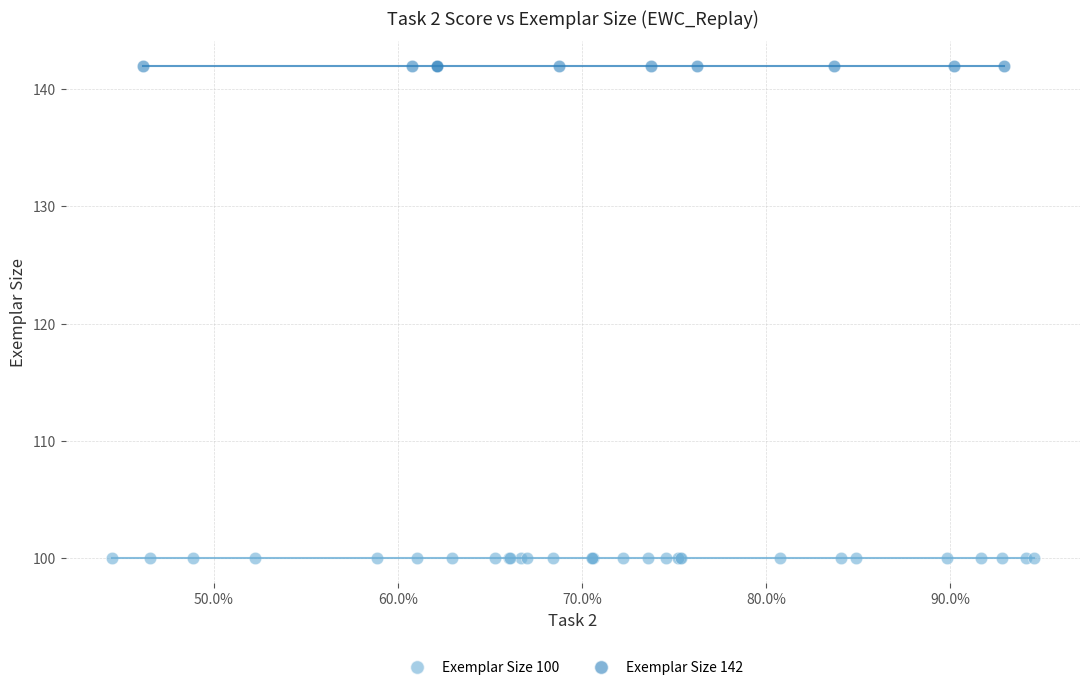

Which series reaches the maximum Y coordinate?

Exemplar Size 142